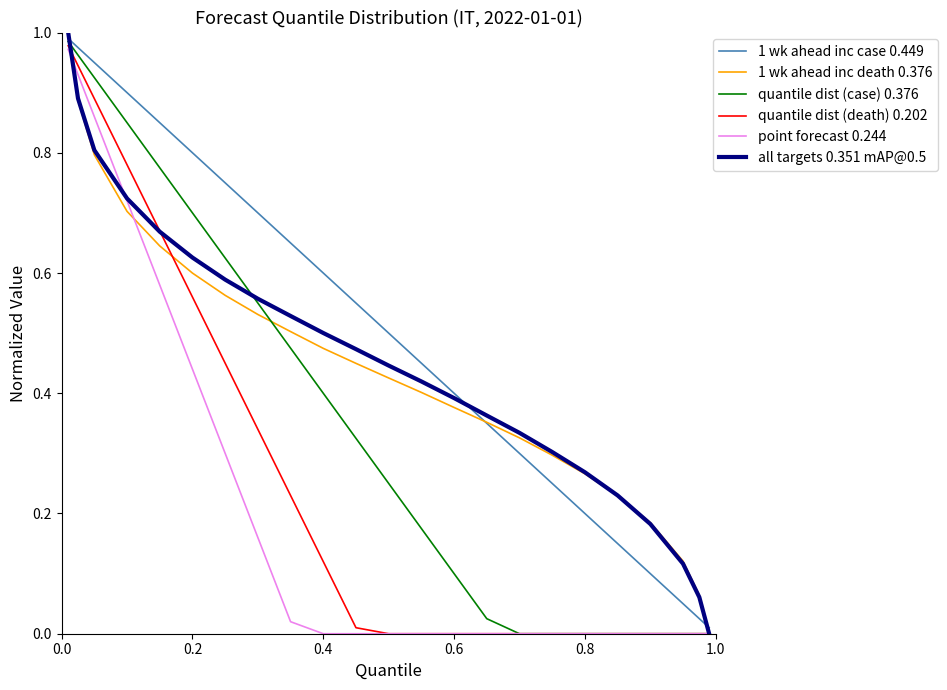

Which series has the largest total across all categories?

1 wk ahead inc case 0.449